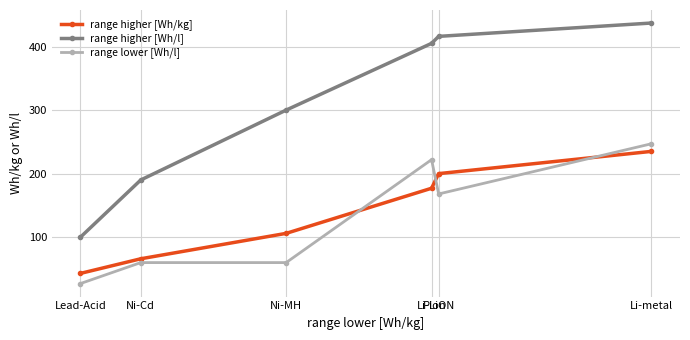

How many values in the range higher [Wh/l] series are below 405?

3